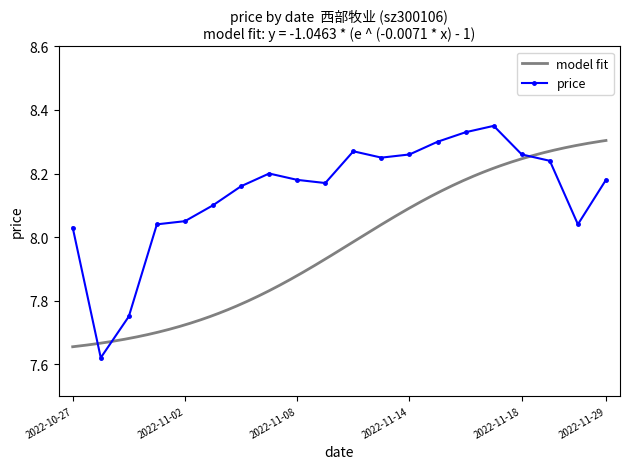

At which label does price first exceed 8?

2022-10-27